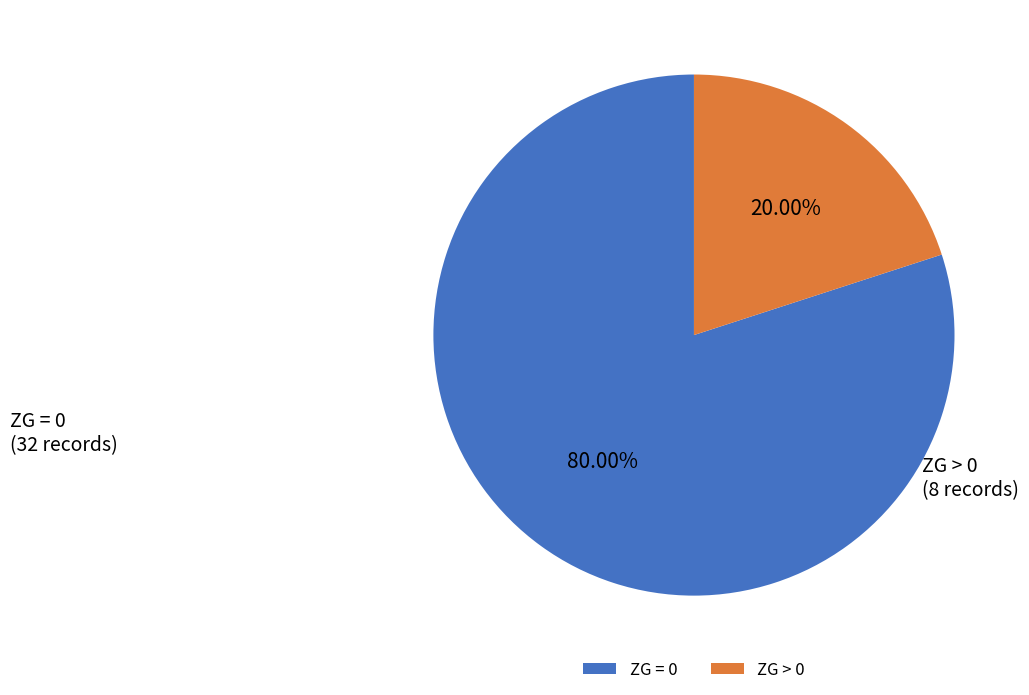

Rank the categories by value from highest to lowest.

ZG = 0, ZG > 0